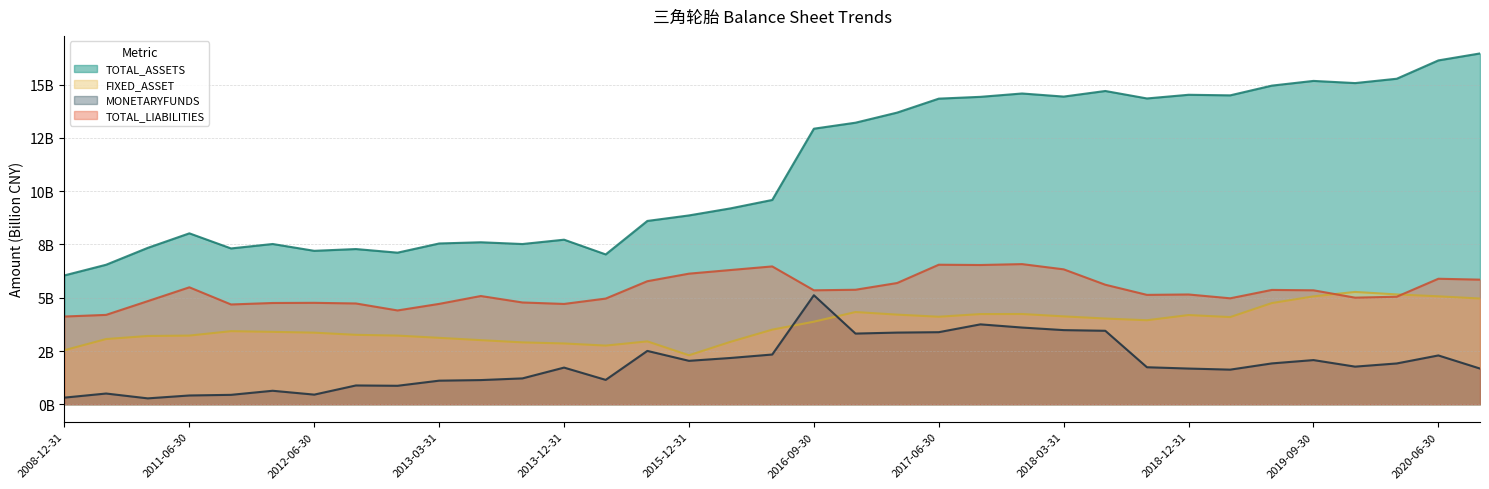

How many values in the TOTAL_LIABILITIES series are below 5?

13